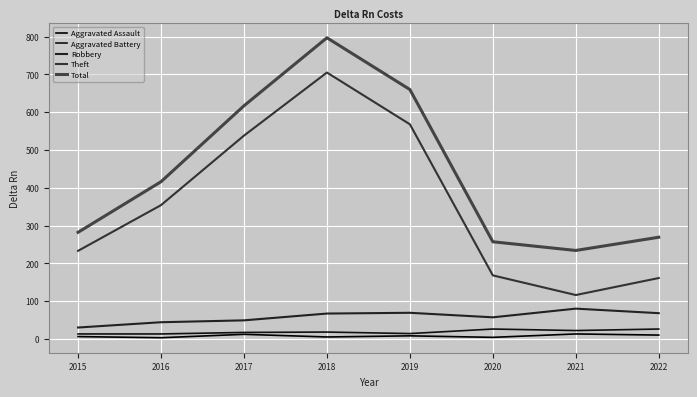

Does the chart display data point markers on the line(s)?

No